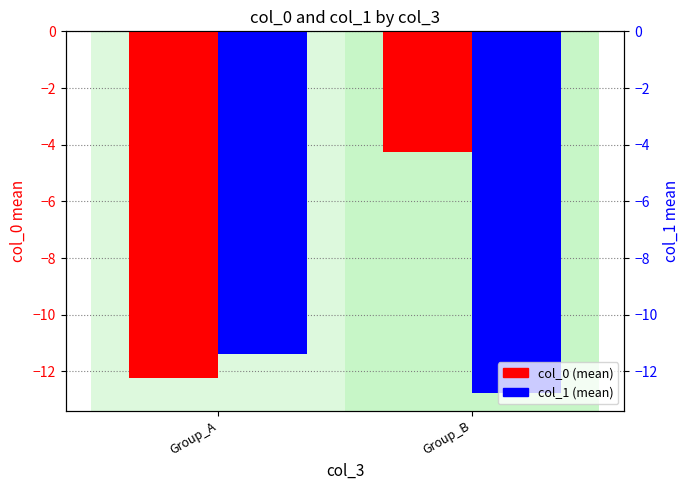

What is the difference between the highest and lowest values at Group_A?

0.9